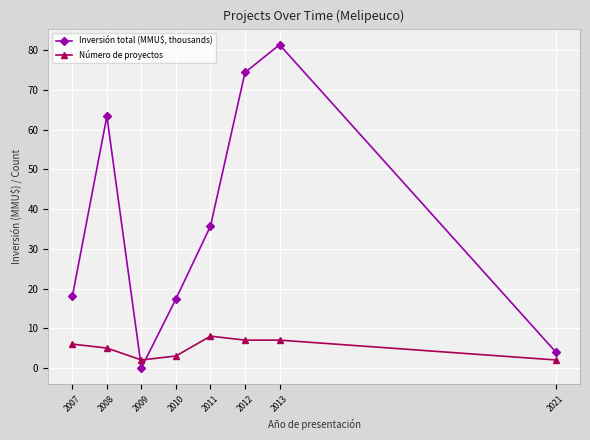

What are all the series names shown in the legend?

Inversión total (MMU$, thousands), Número de proyectos